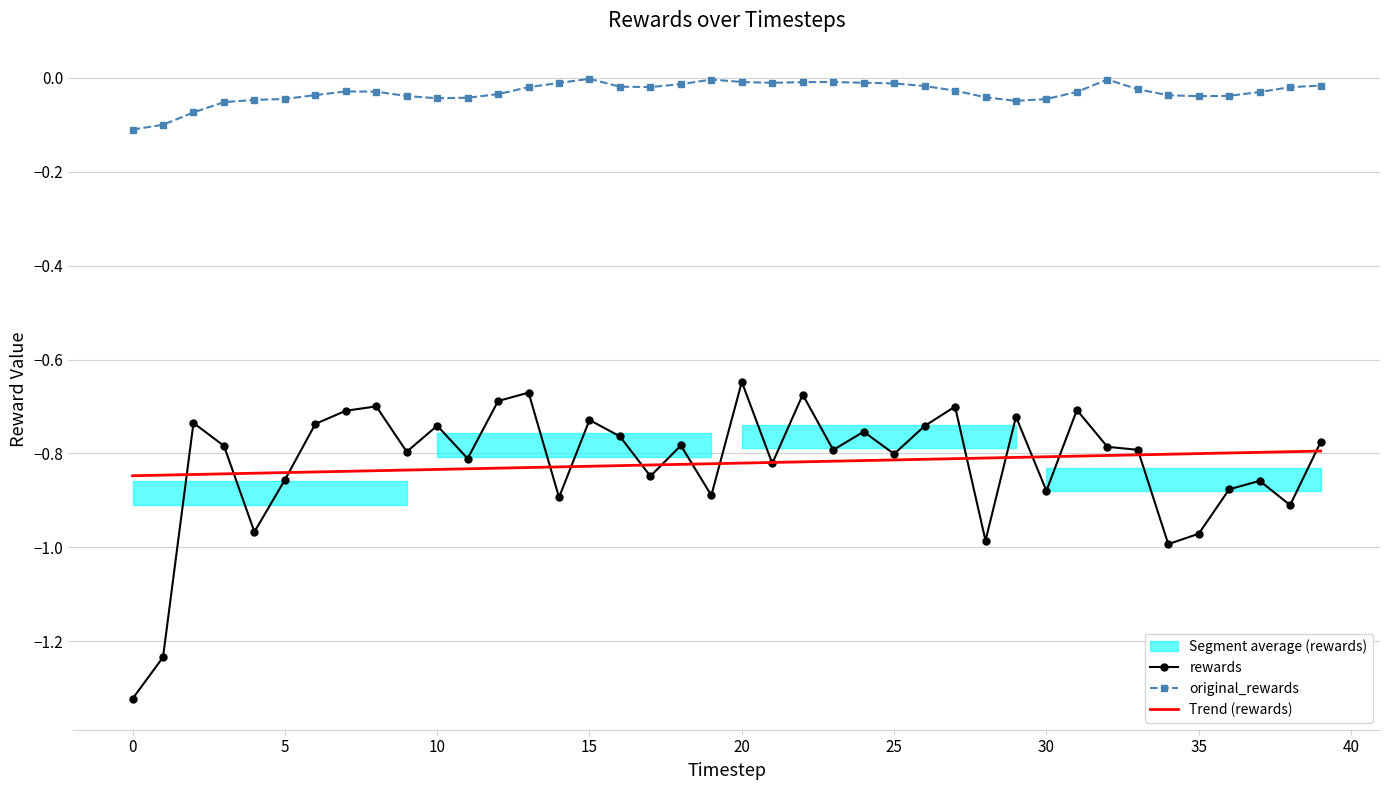

True or false: Trend (rewards) and rewards cross at least once.

True